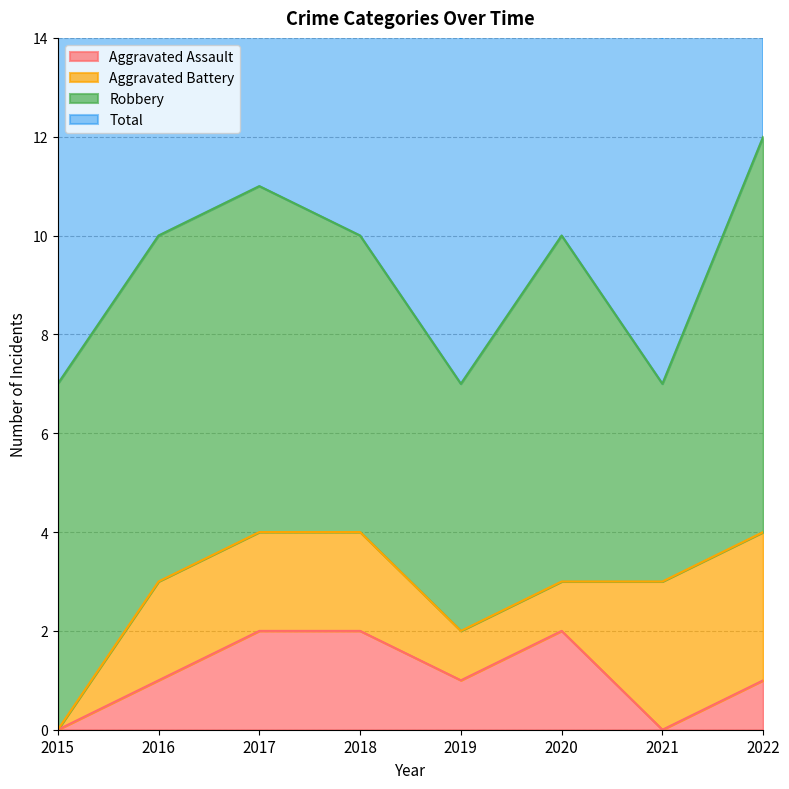

Count the number of categories in the chart.

8